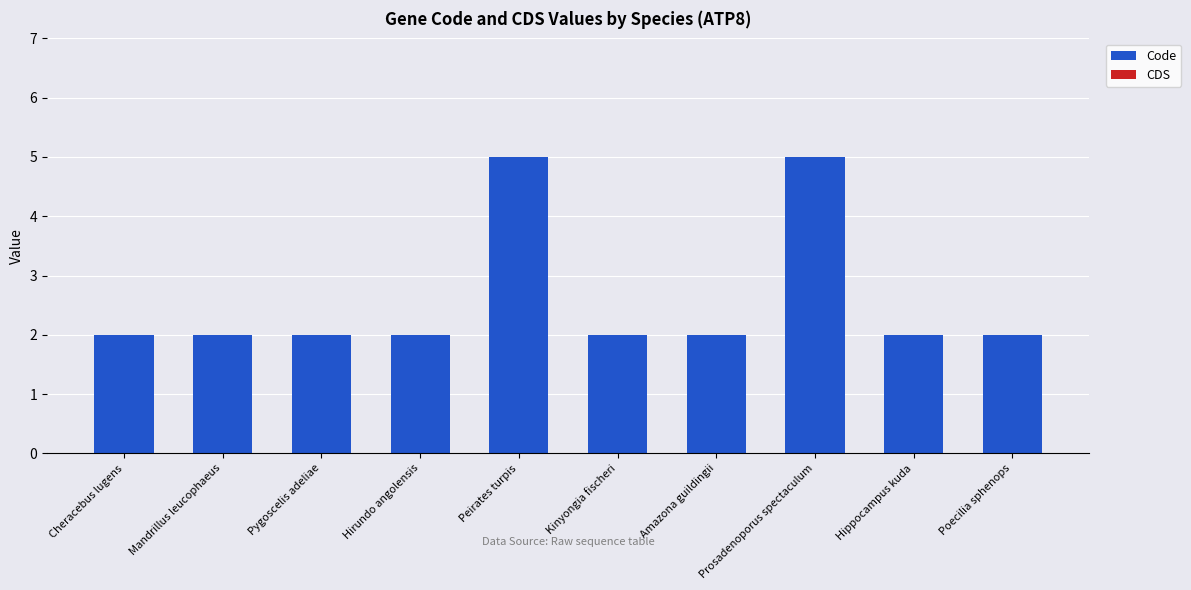

Between Prosadenoporus spectaculum and Hirundo angolensis, which is larger?

Prosadenoporus spectaculum